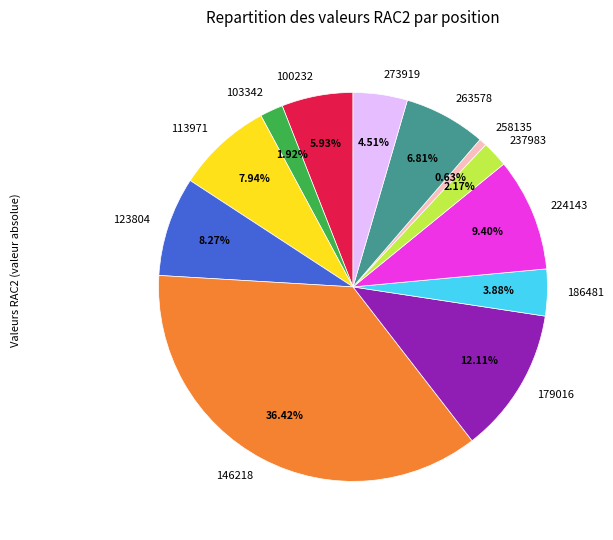

What is the total percentage of 113971 and 186481?

11.8%